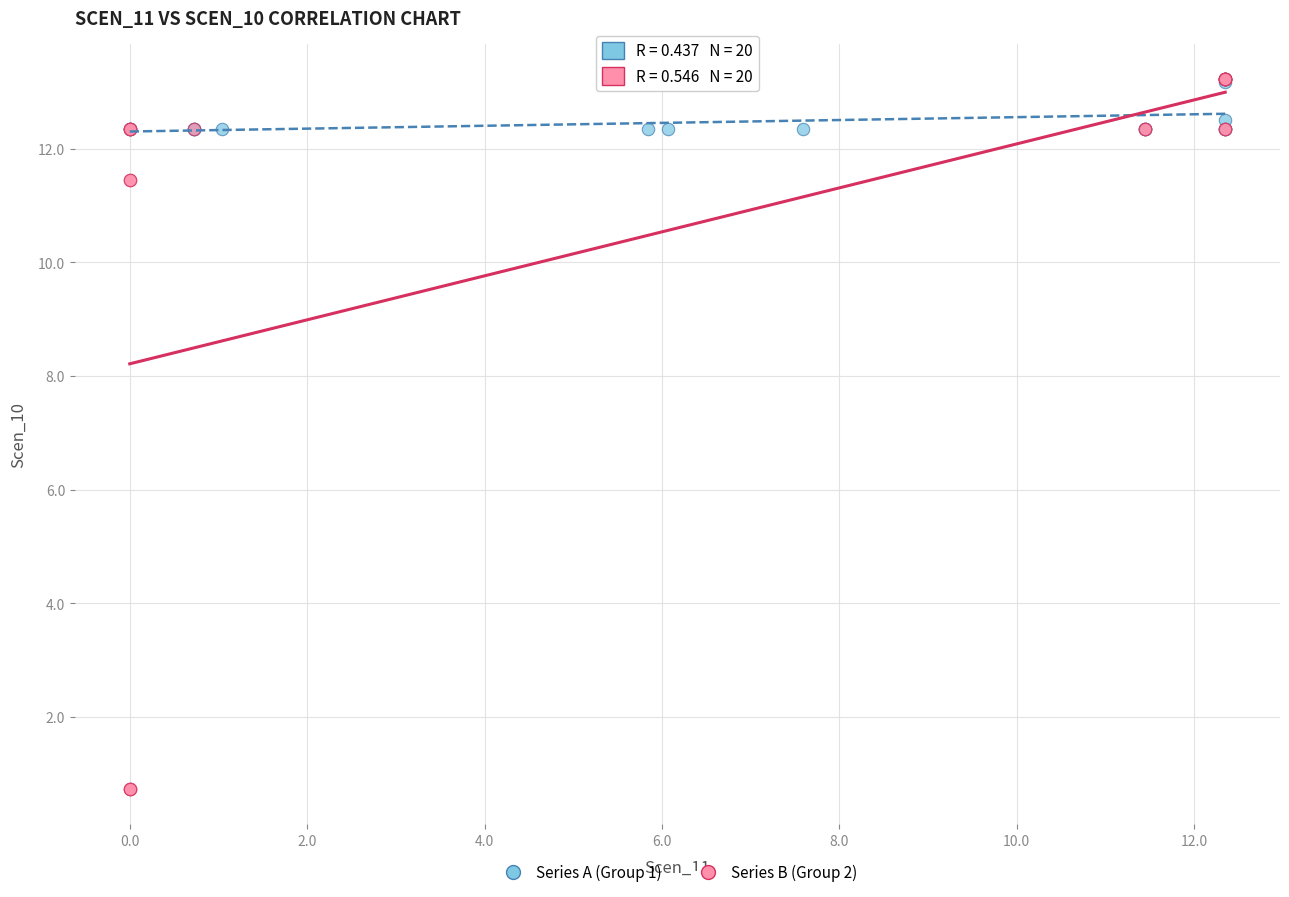

What are all the series names shown in the legend?

Series A (Group 1), Series B (Group 2)